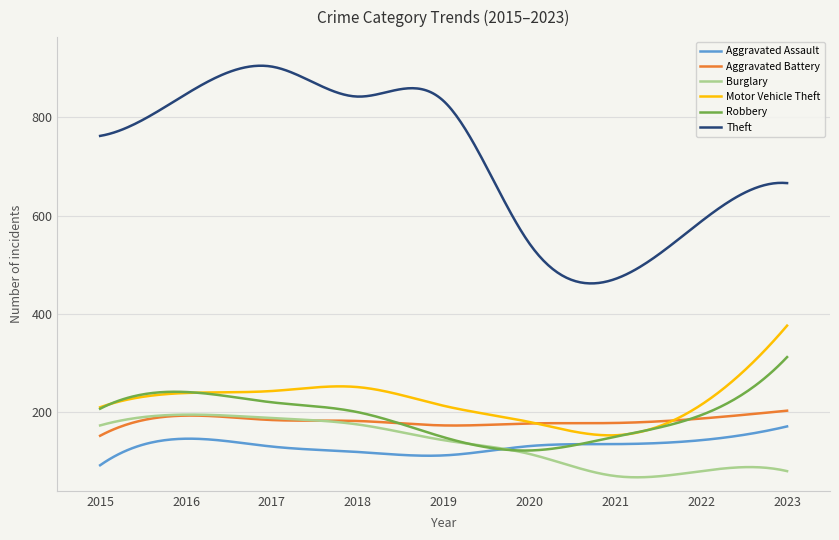

What are all the series names shown in the legend?

Aggravated Assault, Aggravated Battery, Burglary, Motor Vehicle Theft, Robbery, Theft